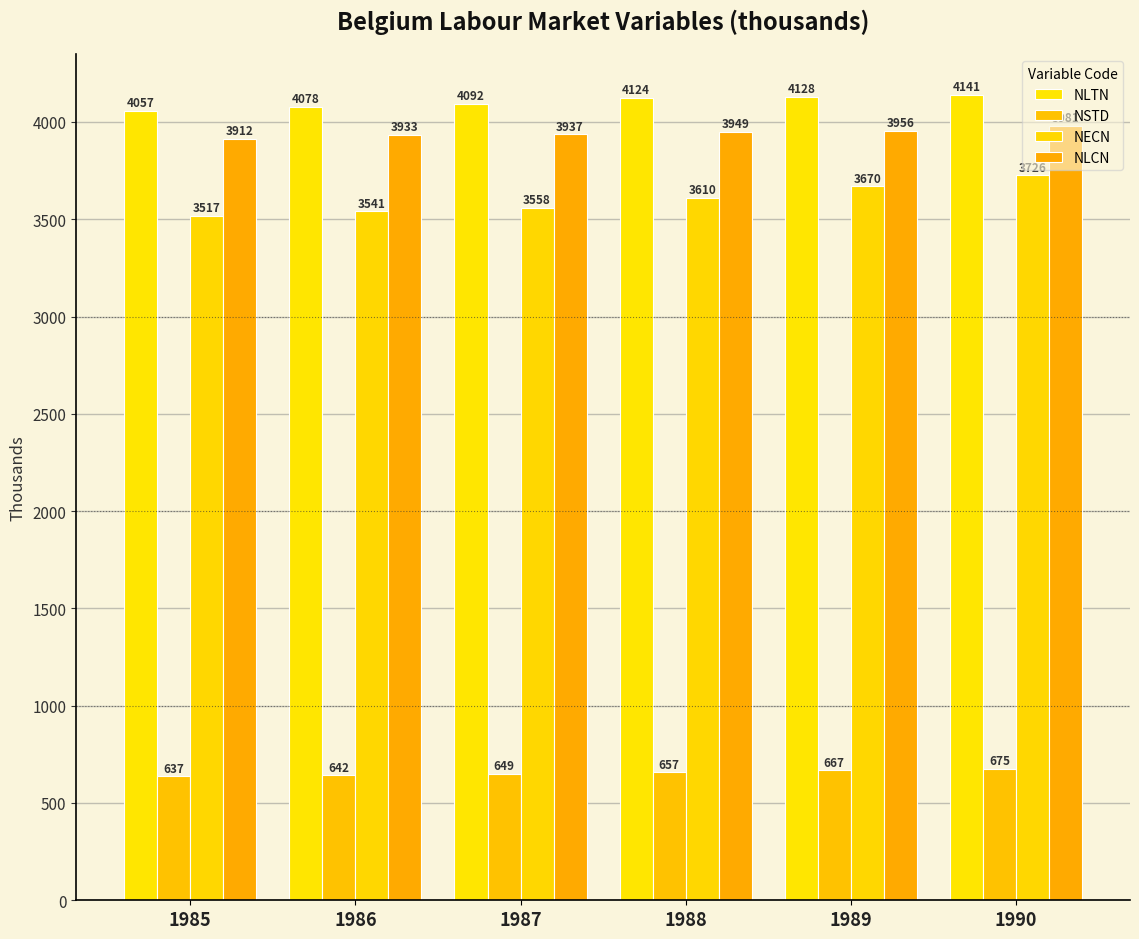

What is the difference between the second highest and second lowest values in the NLCN series?

22.7